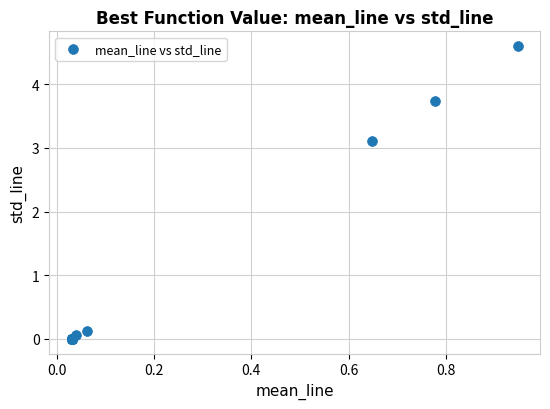

What Y value in the scatter plot is closest to 2?

3.1